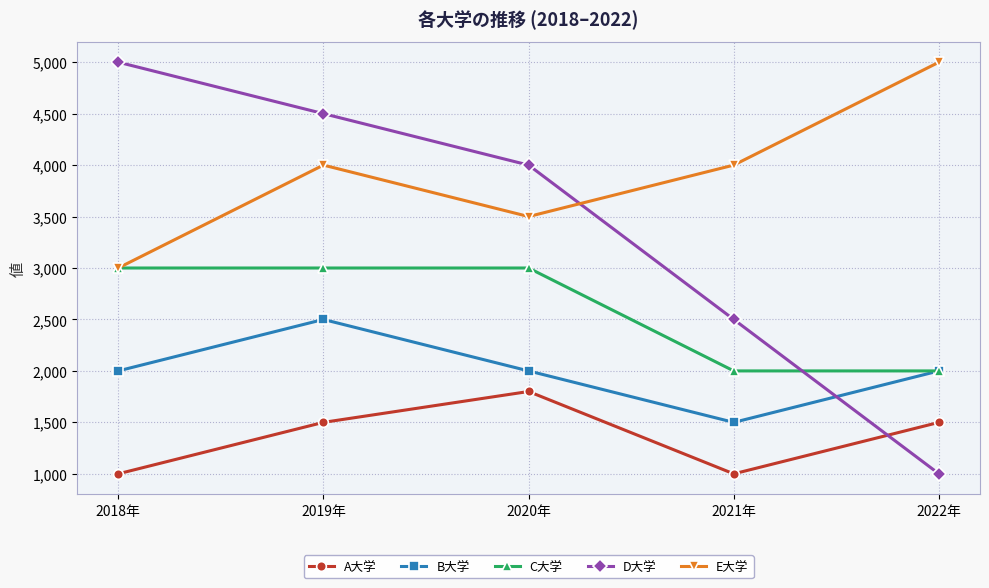

What is the difference between the maximum and minimum values in the B大学 series?

1000